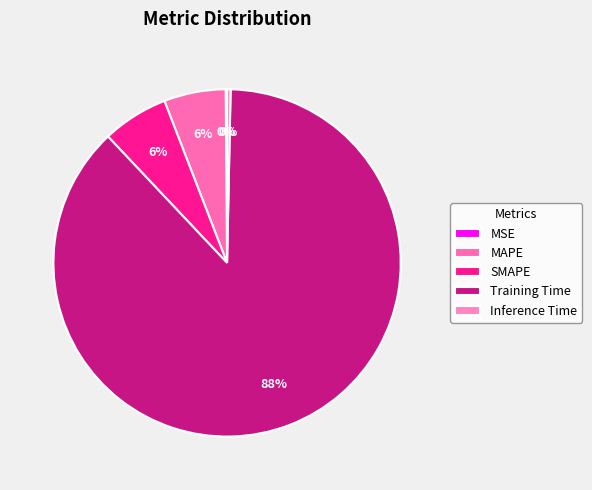

What percentage is the SMAPE slice, to the nearest percent?

6%